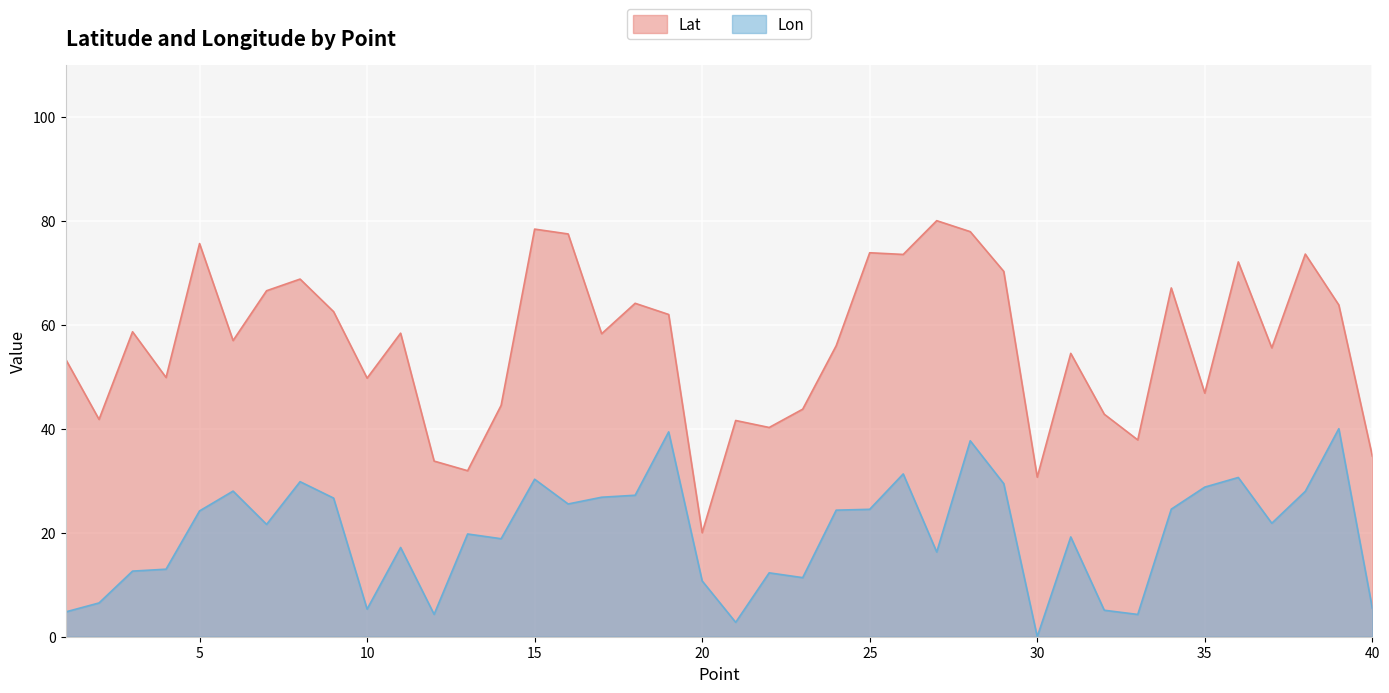

Rank the categories by Lon value from highest to lowest.

39, 19, 28, 26, 36, 15, 8, 29, 35, 6, 38, 18, 17, 9, 16, 34, 25, 24, 5, 37, 7, 13, 31, 14, 11, 27, 4, 3, 22, 23, 20, 2, 40, 10, 32, 1, 12, 33, 21, 30